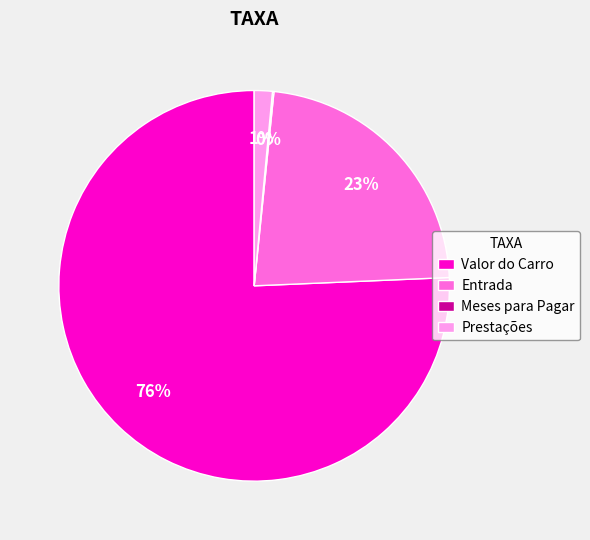

Between Valor do Carro and Entrada, which is larger?

Valor do Carro